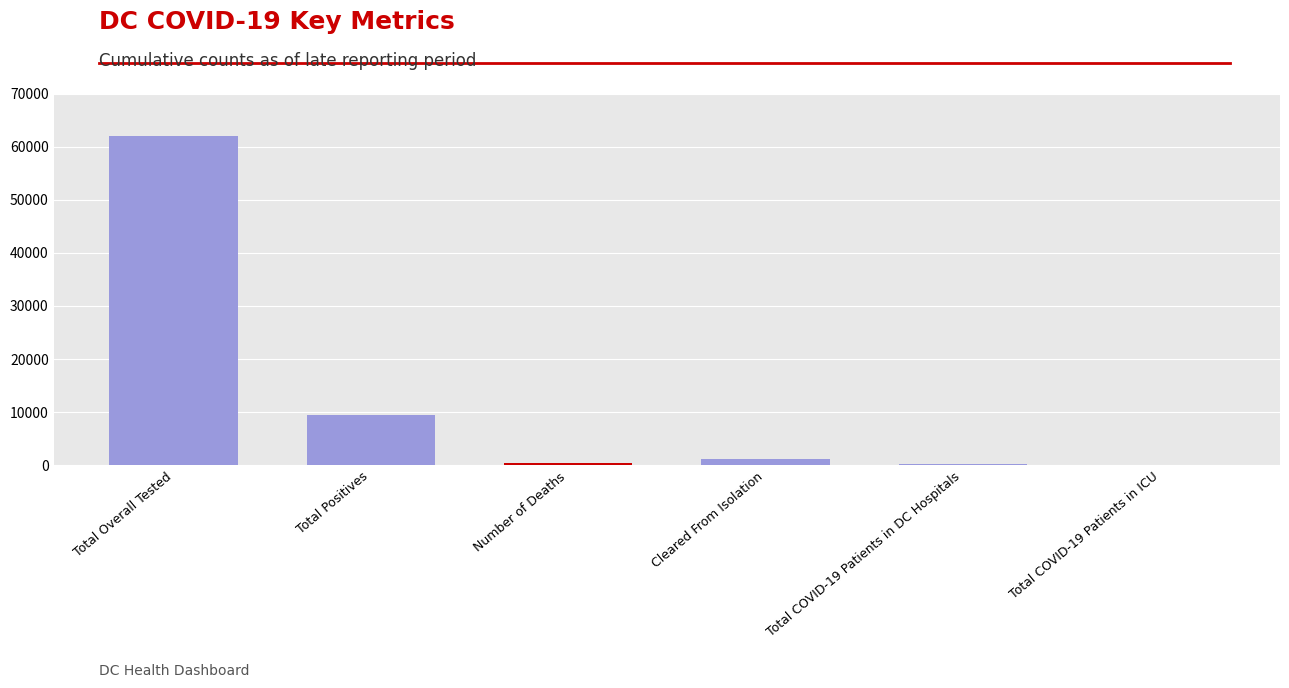

Between Cleared From Isolation and Total Overall Tested, which is larger?

Total Overall Tested